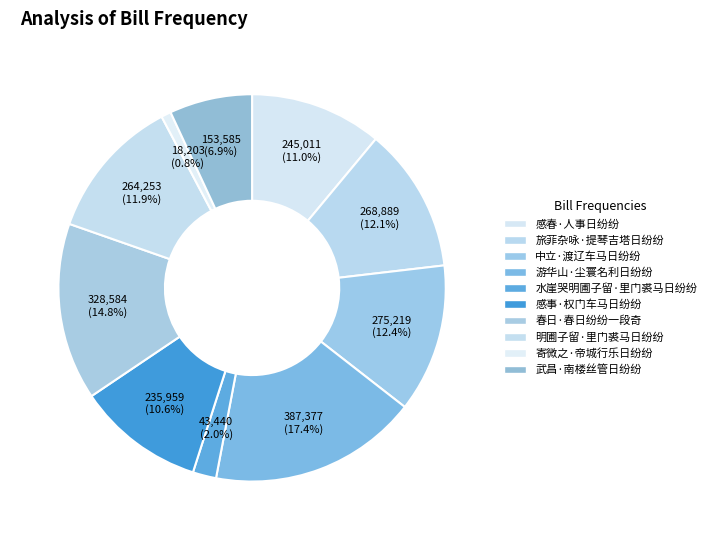

Is 中立·渡辽车马日纷纷 the majority of the pie?

No